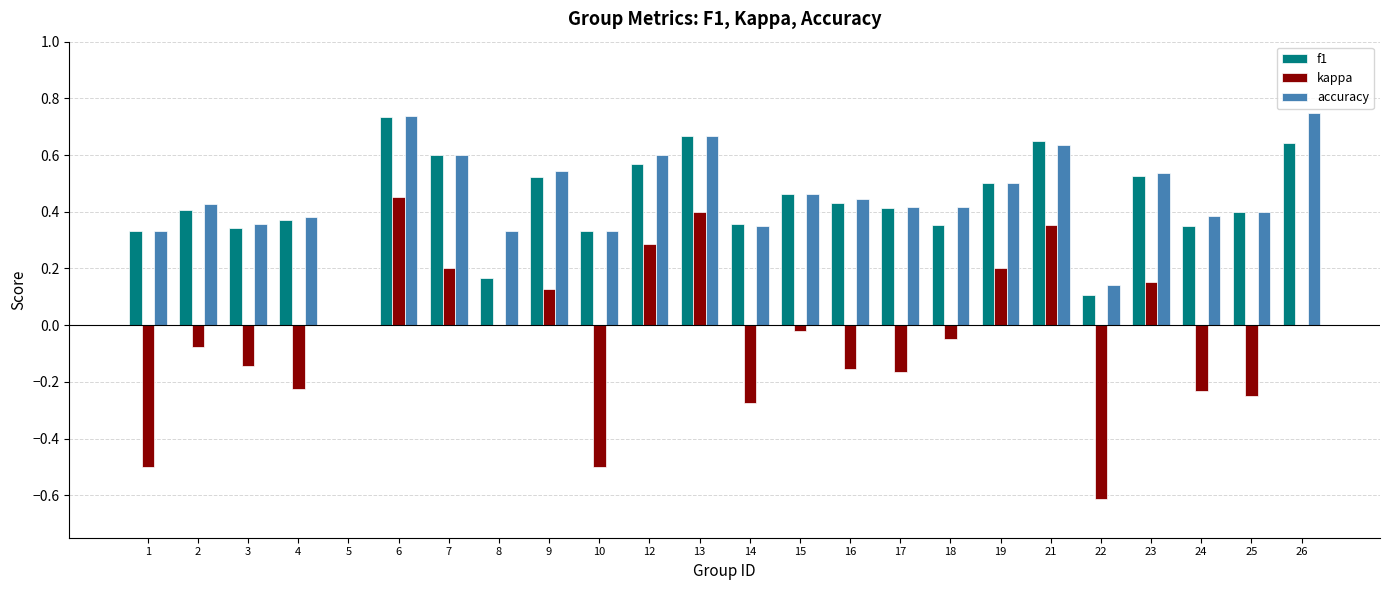

How many groups of bars are there?

24